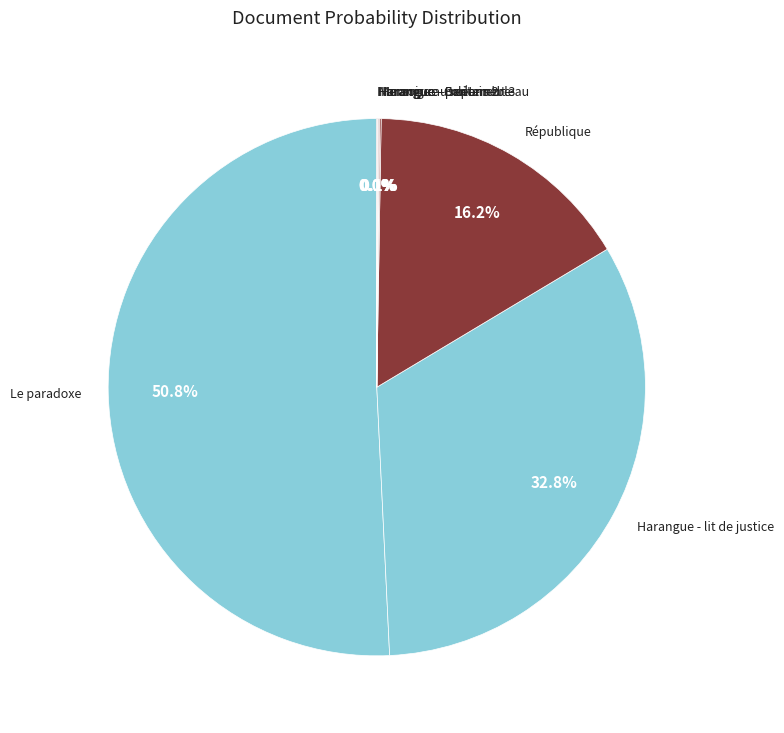

Does any single category account for the majority?

Yes